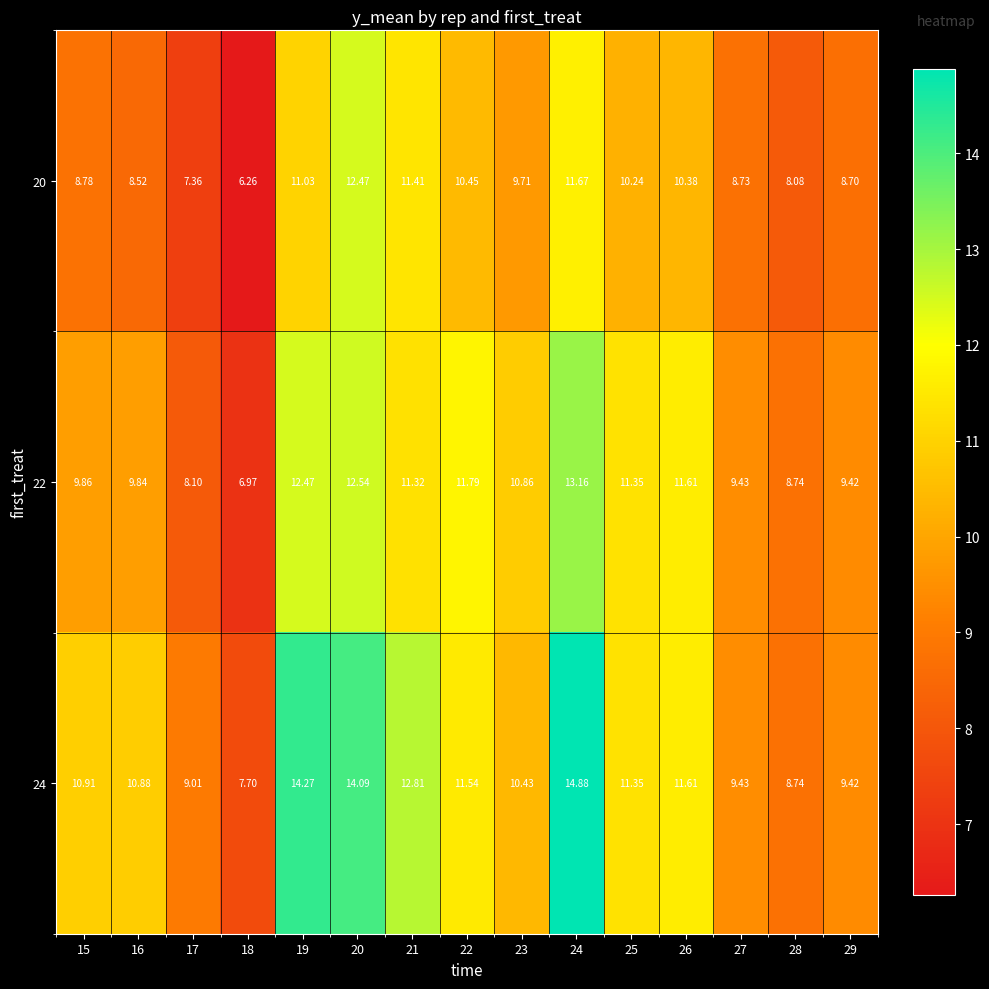

Which series has the largest total across all categories?

24